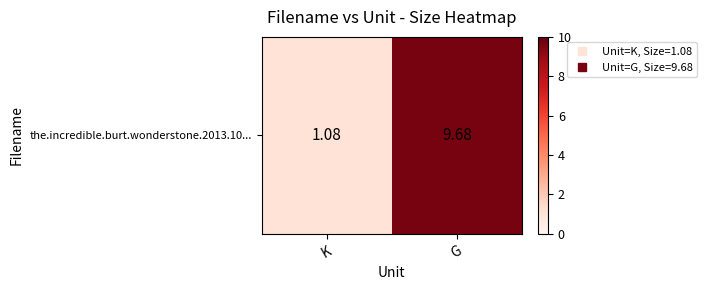

True or false: the data shows 9.7 at G.

True